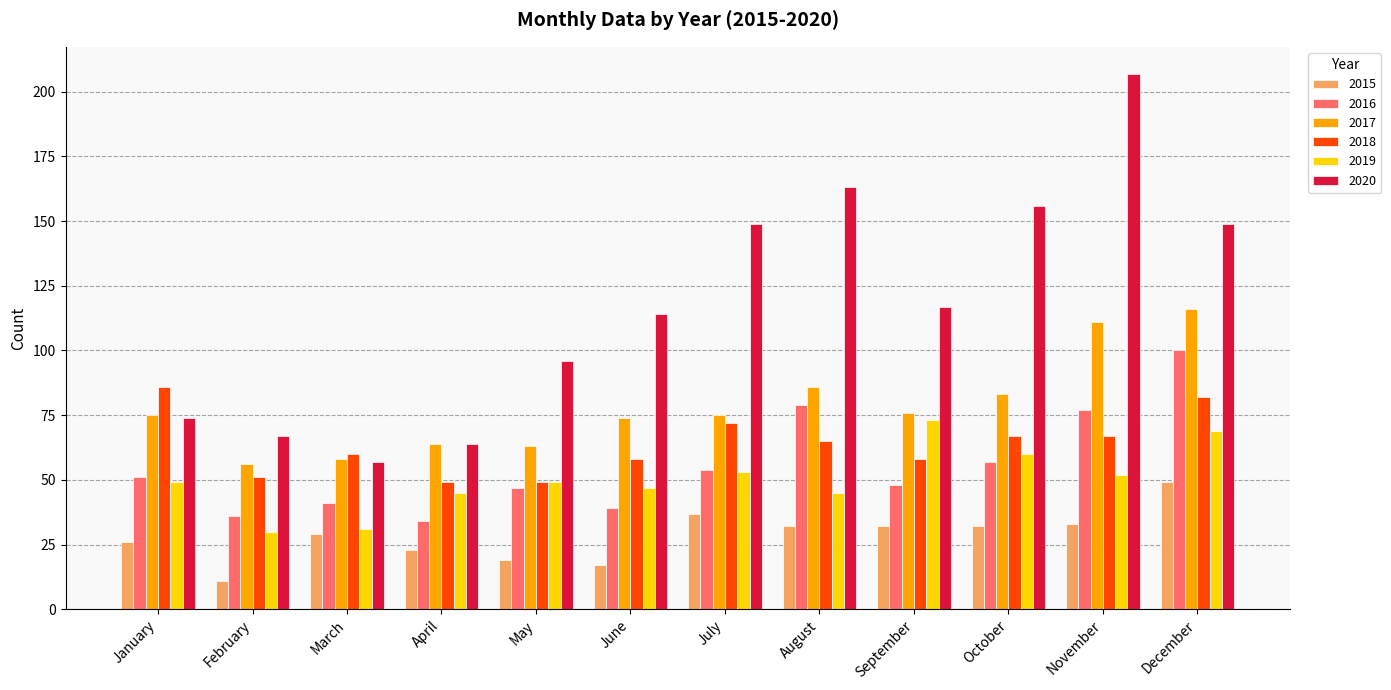

How many values in the 2018 series are below 65?

6